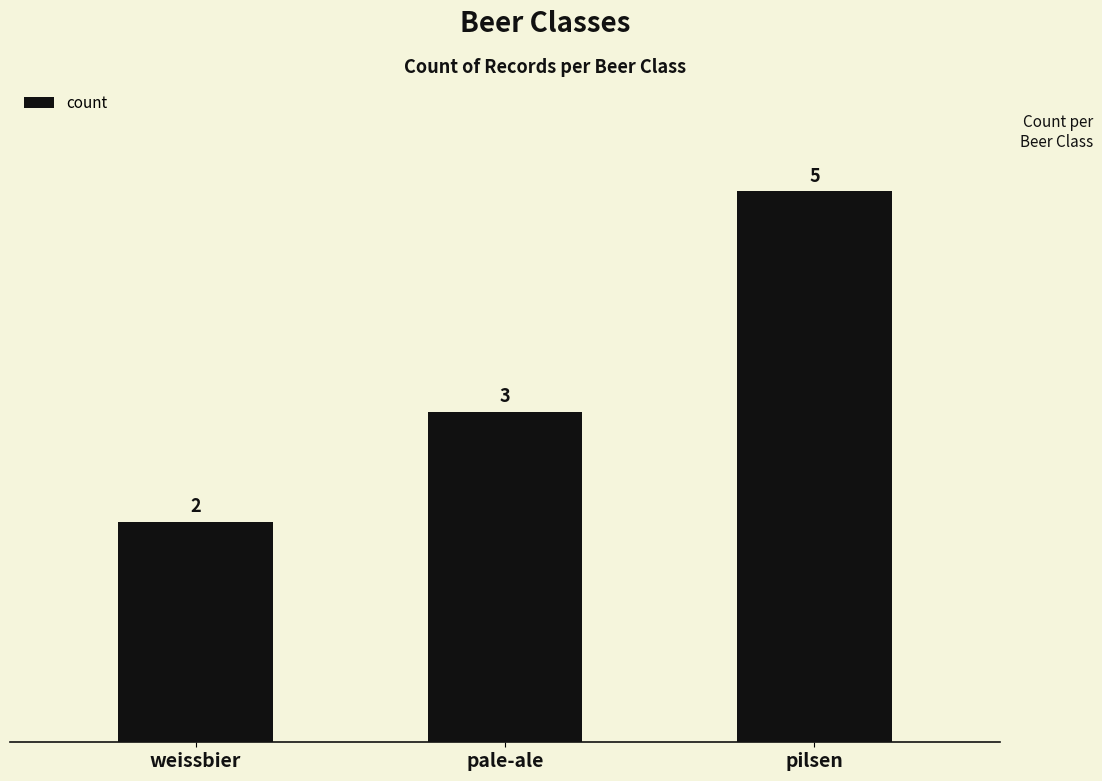

What is the difference between the values at pilsen and pale-ale?

2